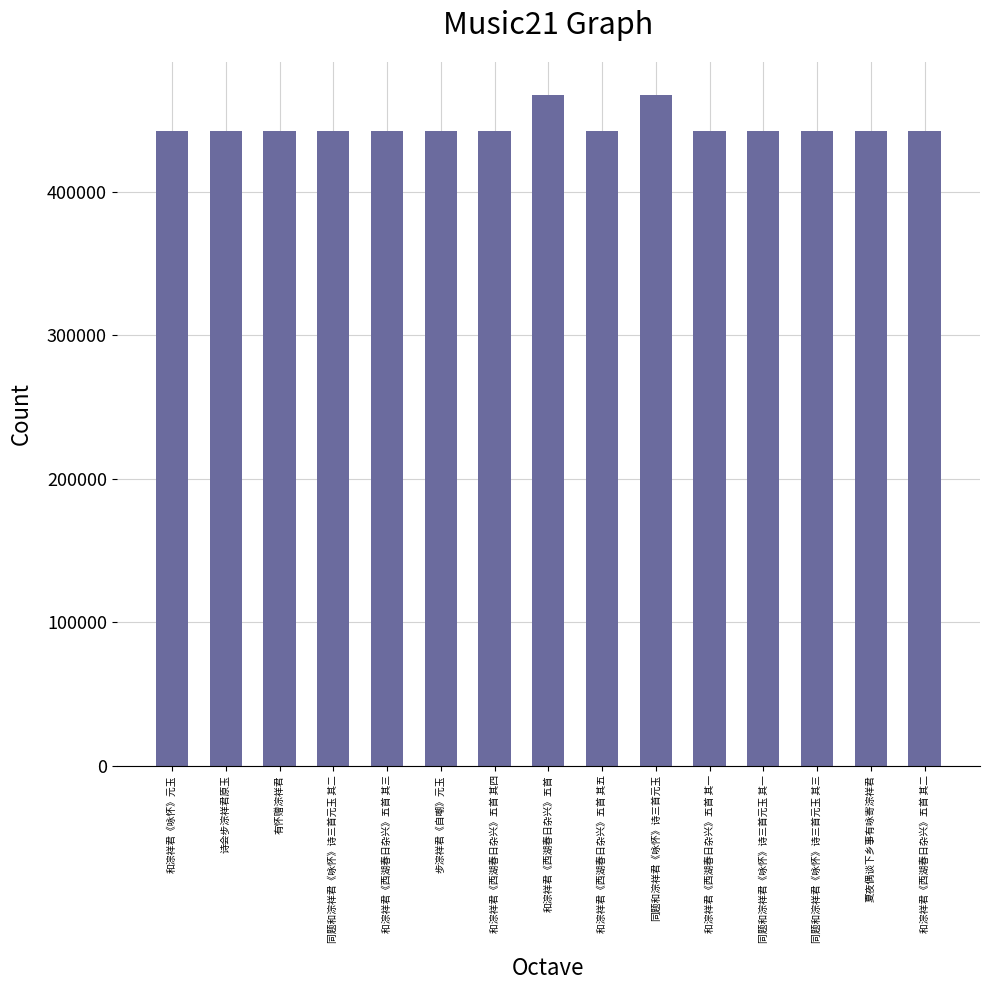

Approximately how many times larger is the value at 和淙祥君《西湖春日杂兴》五首 其三 compared to 和淙祥君《西湖春日杂兴》五首 其一?

1.0